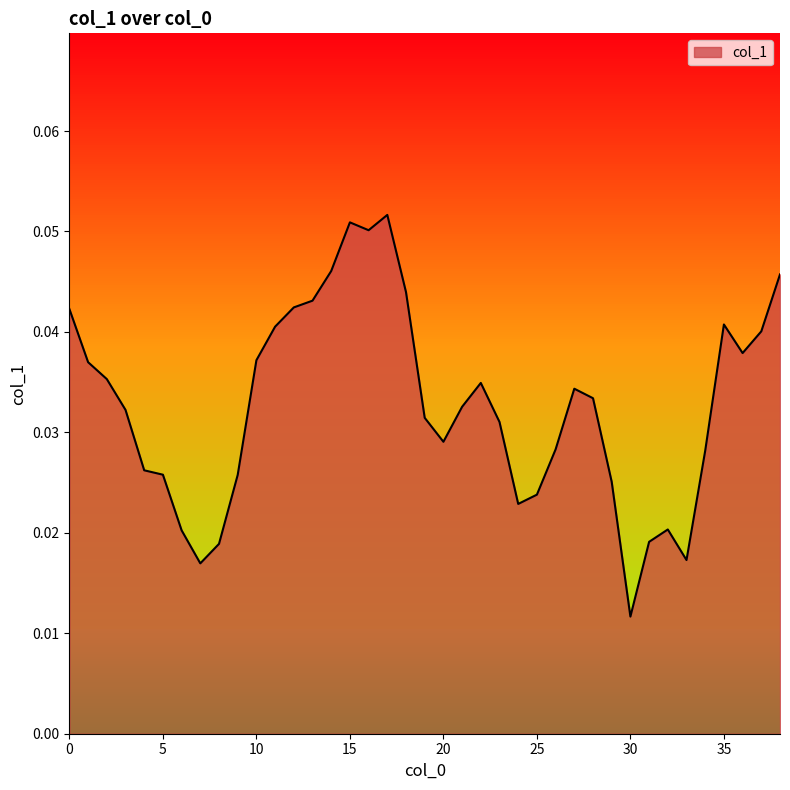

Reading left to right, extract all data points from this chart.

0=0.0	1=0.0	2=0.0	3=0.0	4=0.0	5=0.0	6=0.0	7=0.0	8=0.0	9=0.0	10=0.0	11=0.0	12=0.0	13=0.0	14=0.0	15=0.1	16=0.1	17=0.1	18=0.0	19=0.0	20=0.0	21=0.0	22=0.0	23=0.0	24=0.0	25=0.0	26=0.0	27=0.0	28=0.0	29=0.0	30=0.0	31=0.0	32=0.0	33=0.0	34=0.0	35=0.0	36=0.0	37=0.0	38=0.0